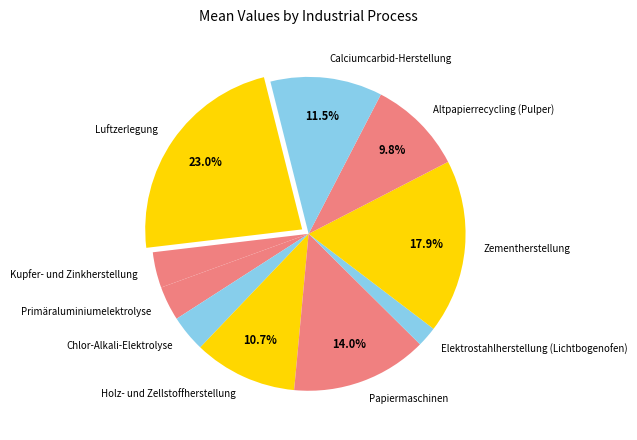

Count the number of slices in the pie.

10